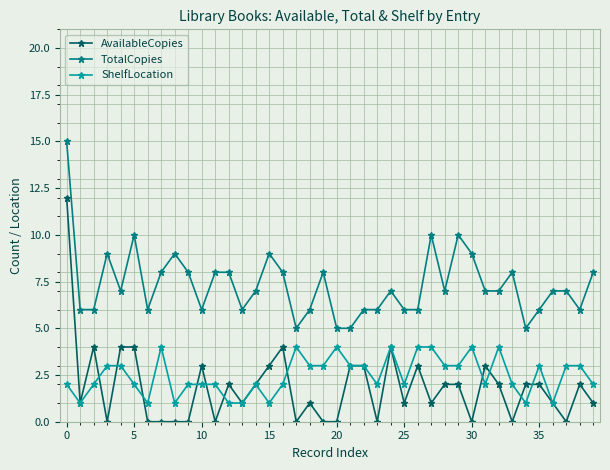

What is the difference between the maximum and minimum values in the TotalCopies series?

10